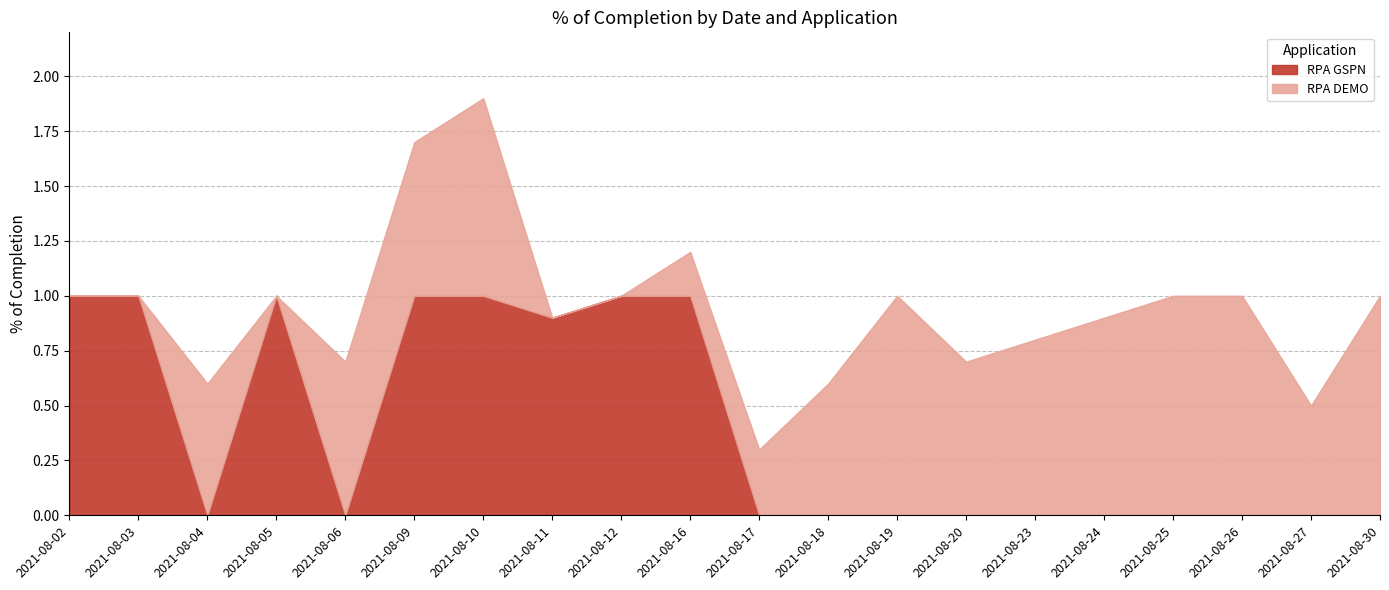

How many values in RPA DEMO are above zero?

15